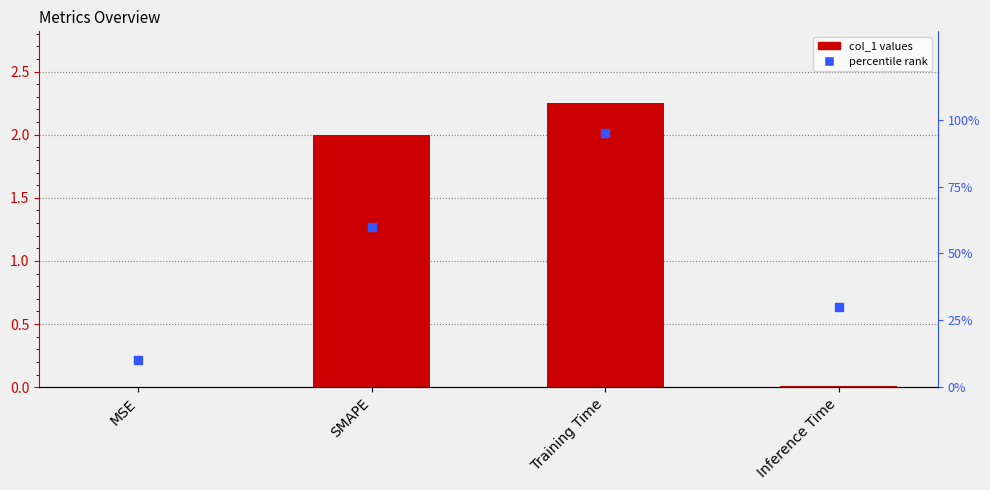

Which series contains the lowest Y value?

col_1 values